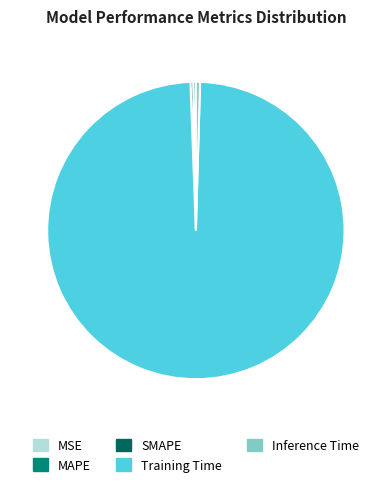

Is it true that MAPE is 10% of the pie?

False